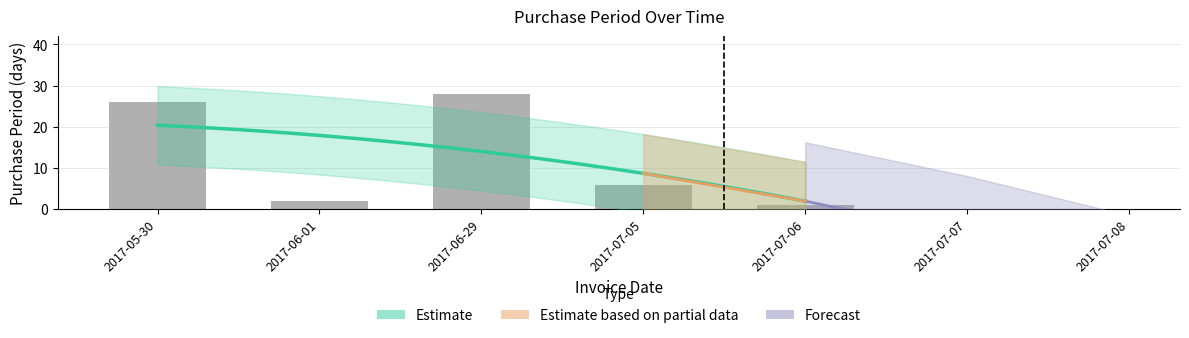

What position from the left is 2017-05-30?

1